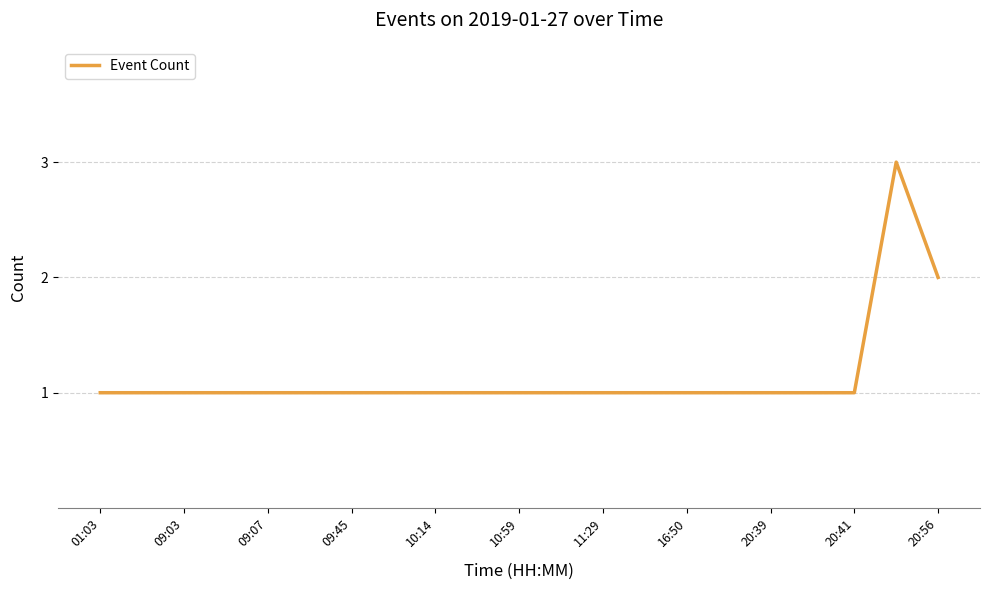

Does the chart display data point markers on the line(s)?

No